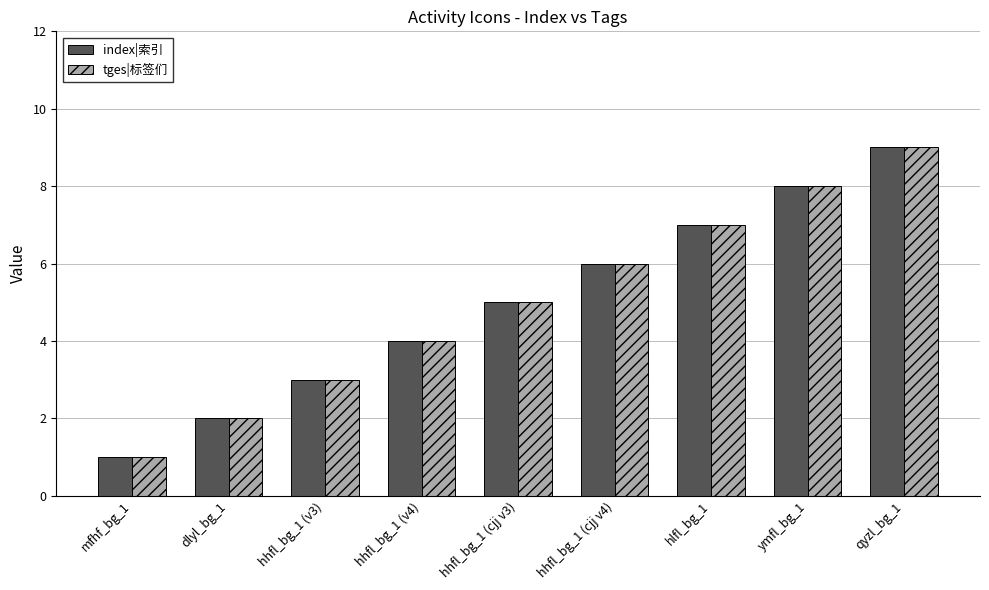

Is the value of index|索引 at hlfl_bg_1 greater than the value of tges|标签们 at hhfl_bg_1 (v4)?

Yes